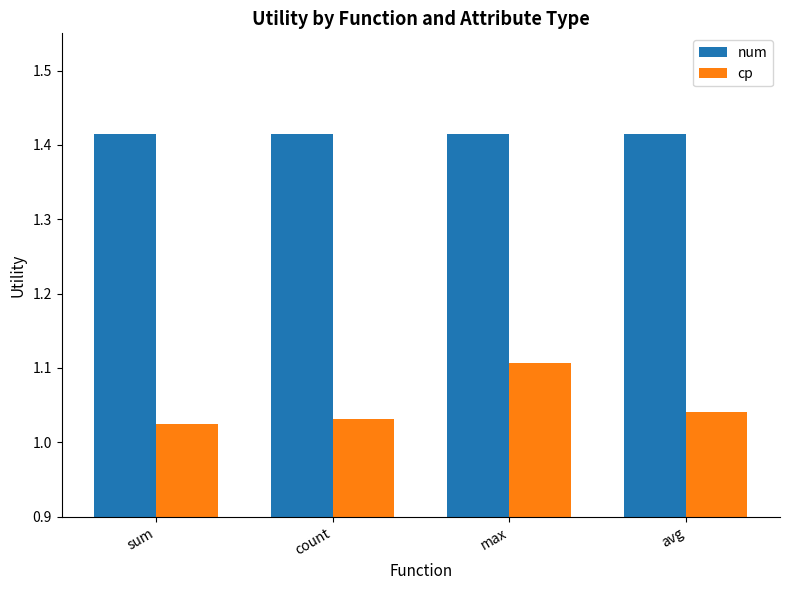

Rank the series by their average value, from highest to lowest.

num, cp